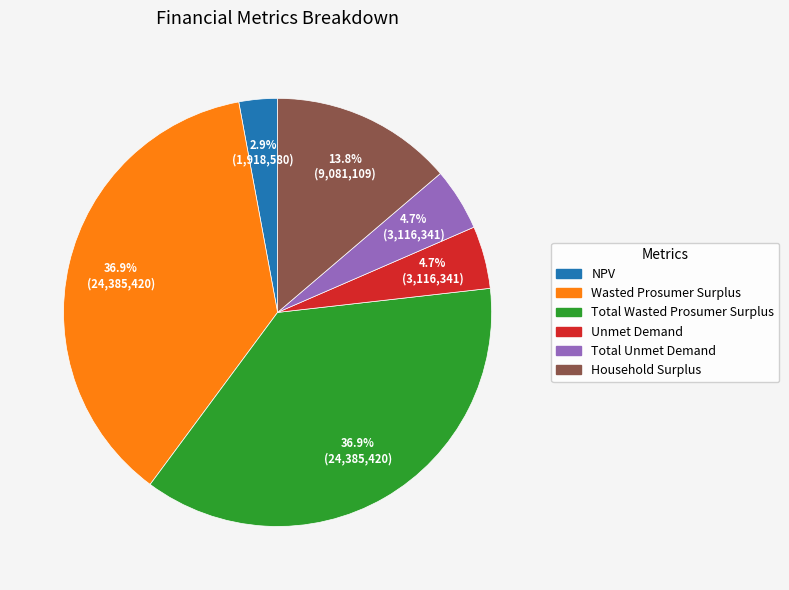

How much of the chart is everything except Unmet Demand?

95.3%